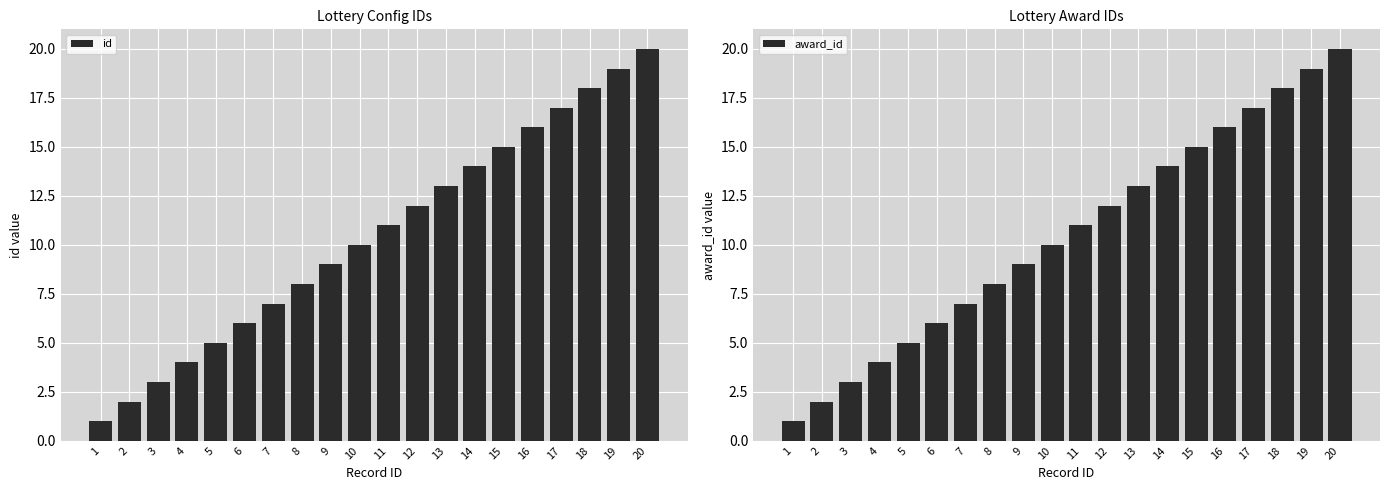

What is the value of the award_id bar at the 16th from the left?

16